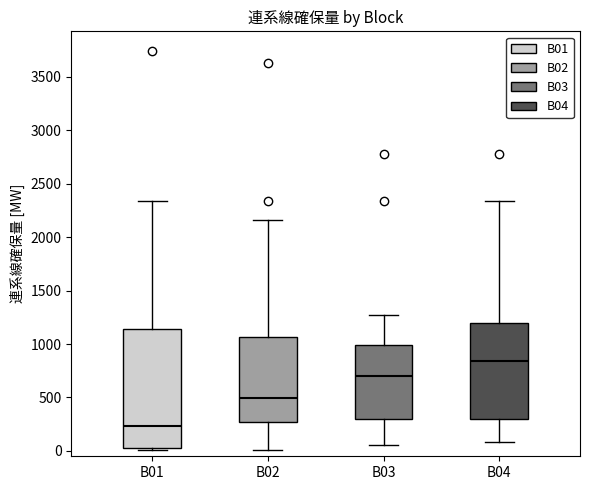

Which box is the tallest, from its lower edge to its upper edge?

B01